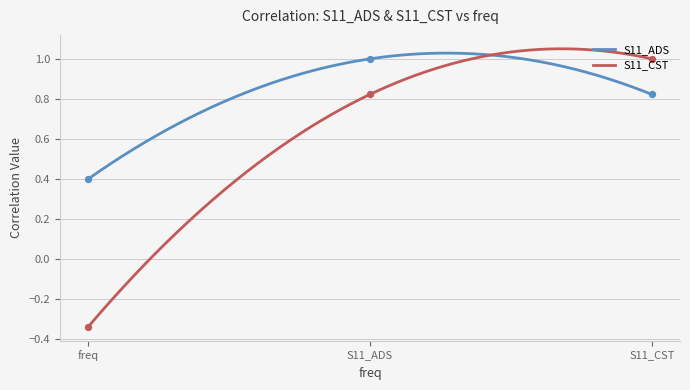

What is the total value across all series at S11_CST?

1.8